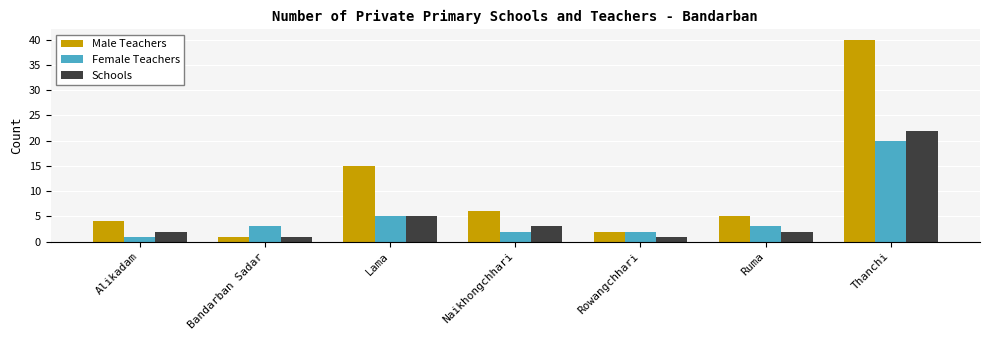

Are the bars grouped side by side (vs. stacked)?

Yes